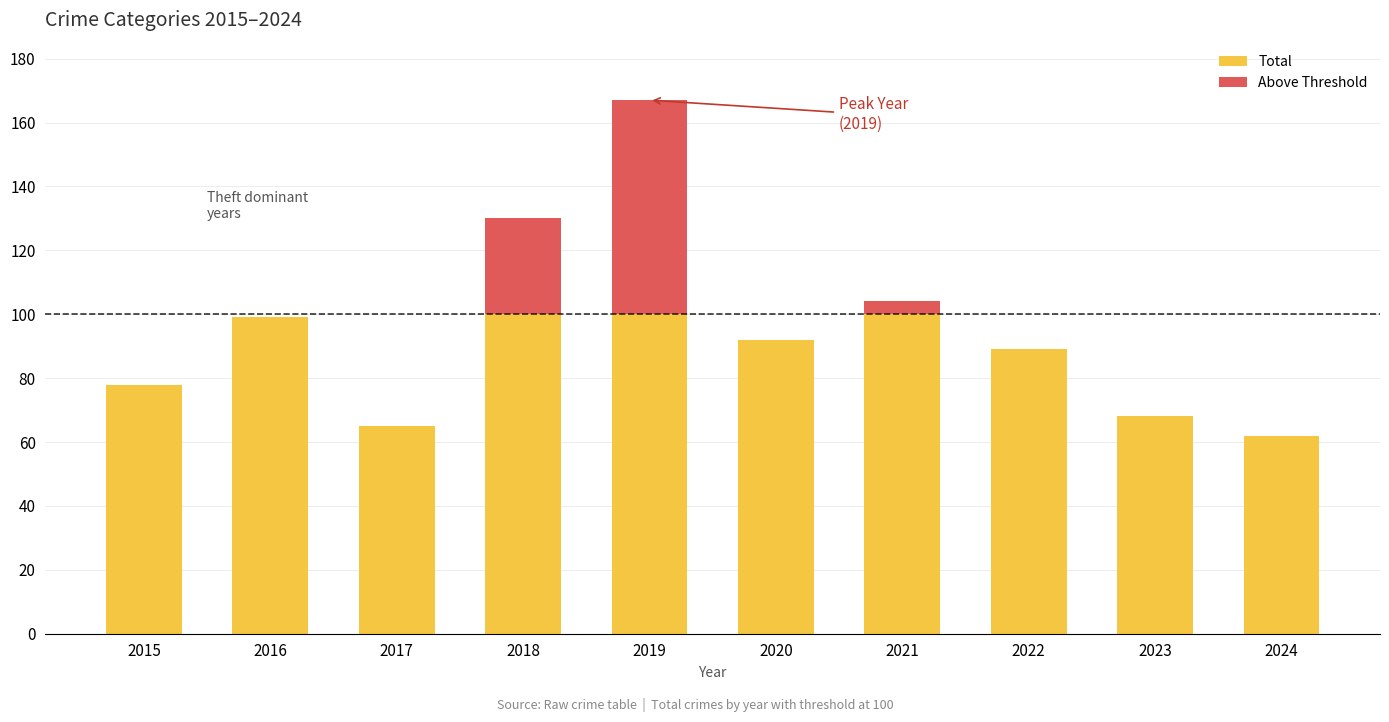

The Total series shows 37 at 2016. True or false?

False